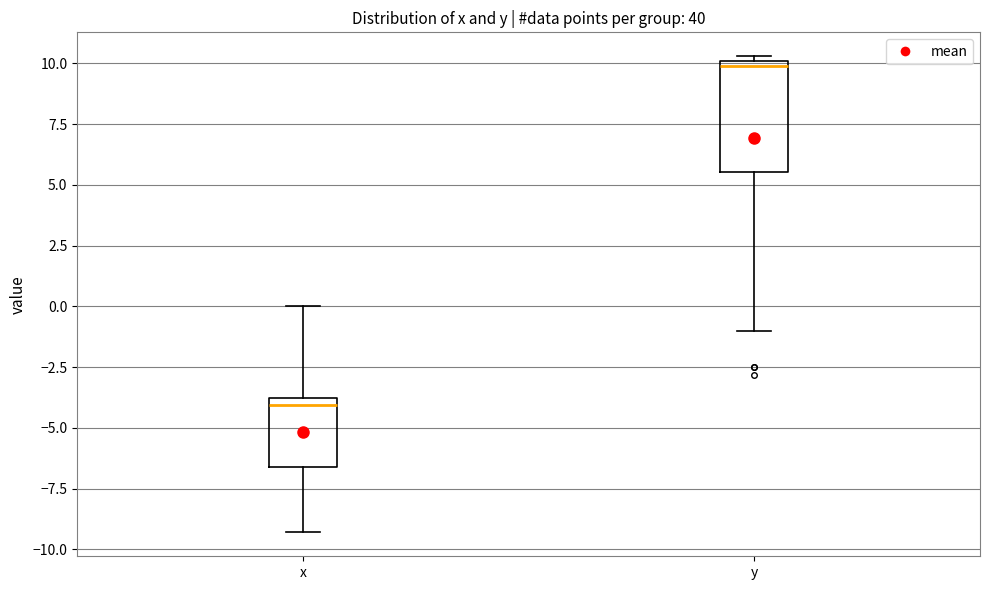

Which box is the tallest, from its lower edge to its upper edge?

y